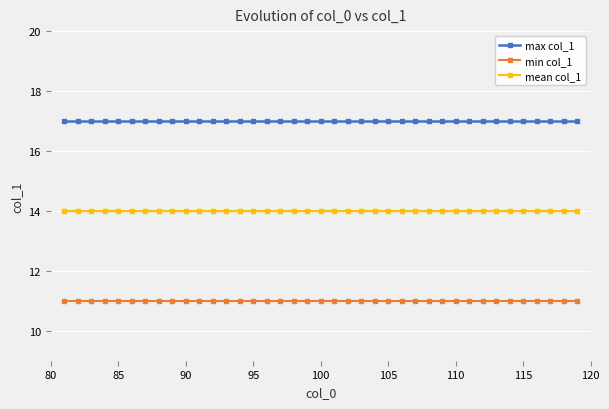

What is the value of the mean col_1 point at the 9th from the left?

14